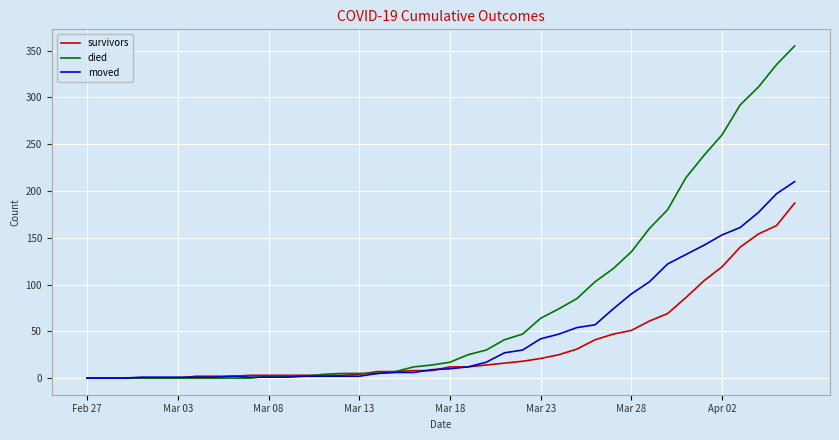

Which series has the largest total across all categories?

died